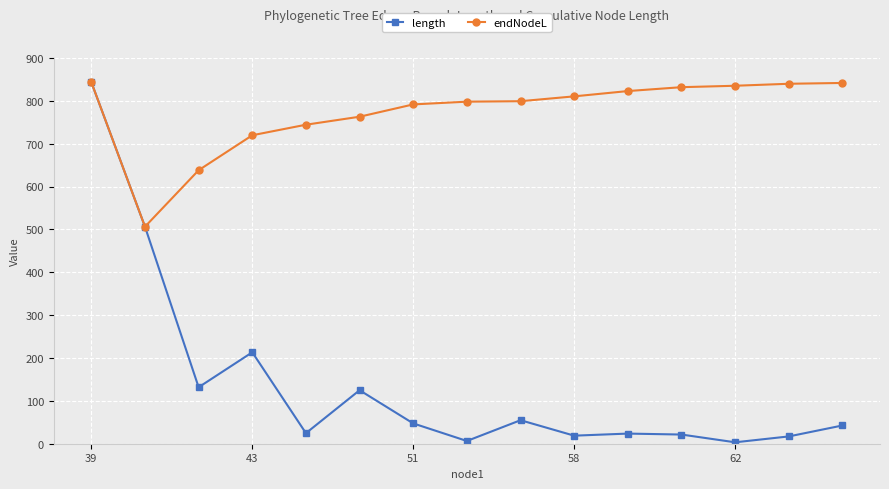

Which series has the largest total across all categories?

endNodeL